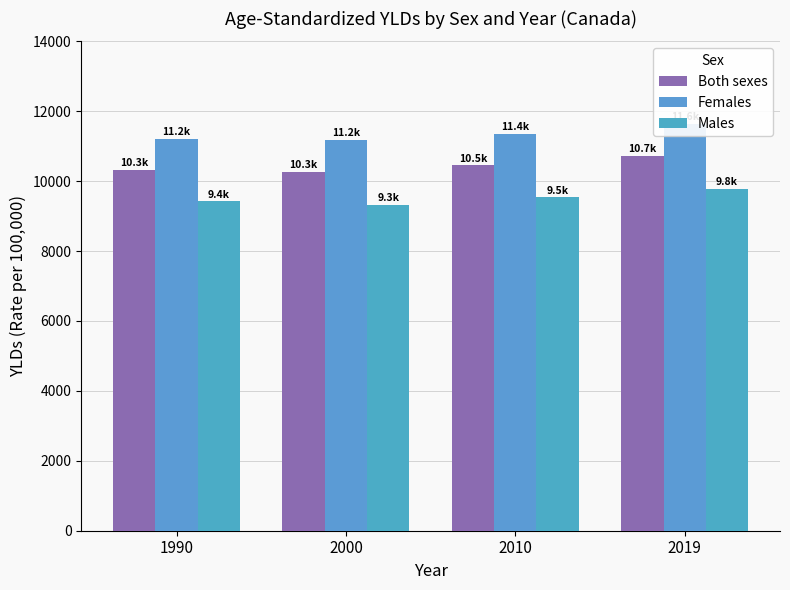

What is the spread (max minus min) of values at 2000?

1861.9